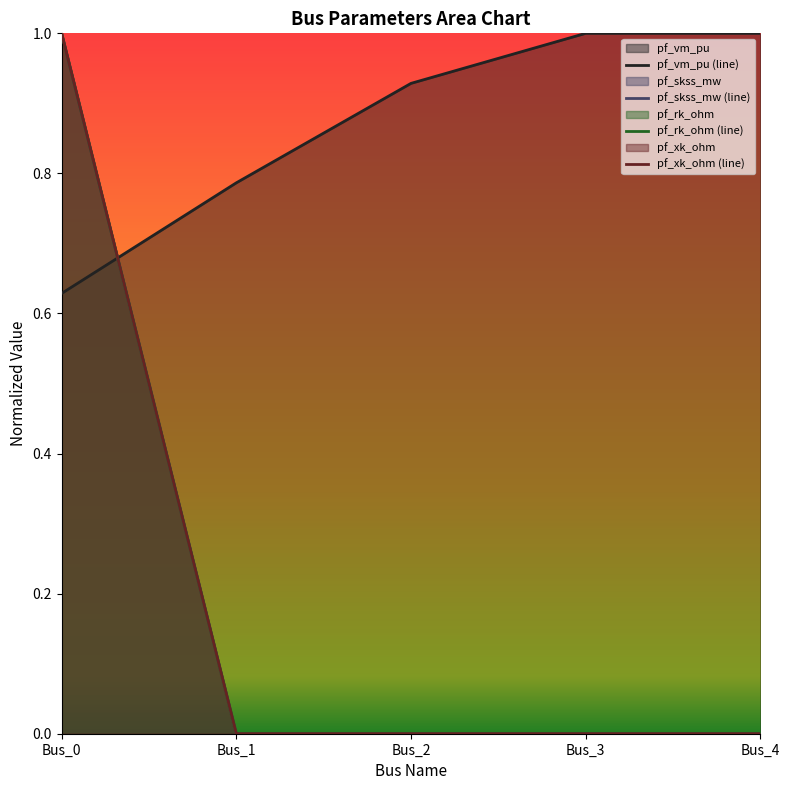

How many series are shown in this chart?

4